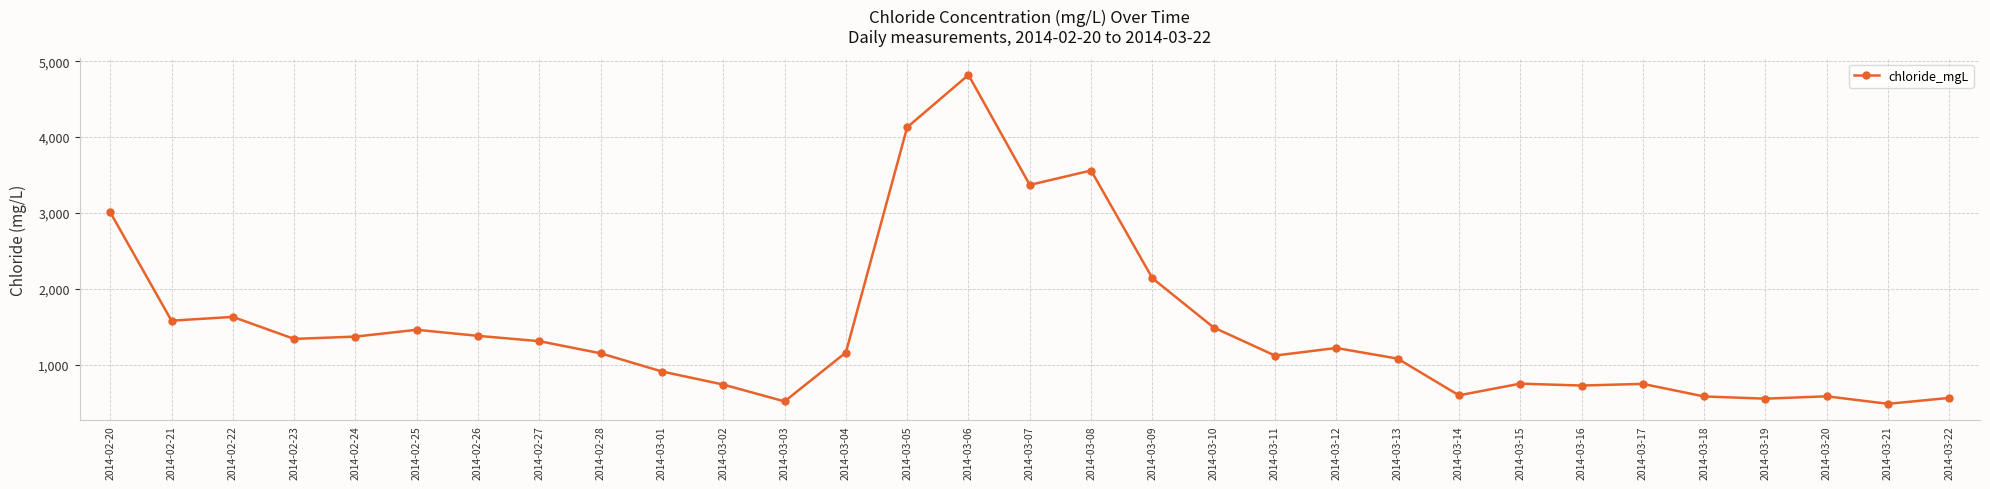

Where is the first local maximum?

2014-02-22